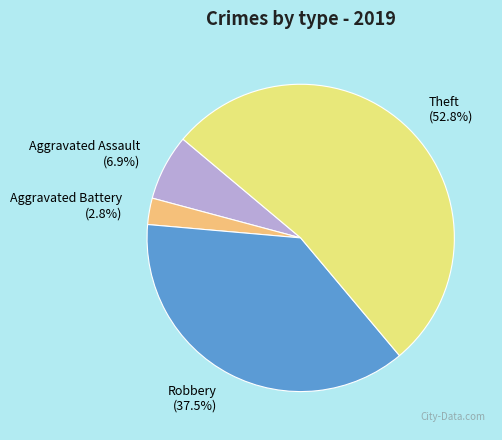

What is the ratio of the value at Aggravated Battery to the value at Aggravated Assault?

0.4